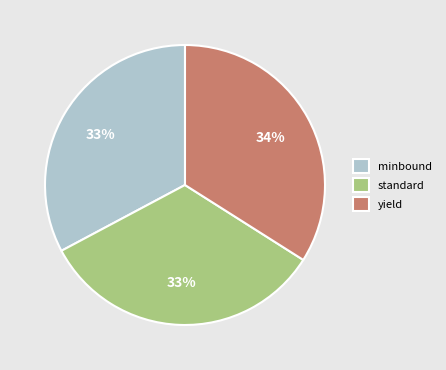

Is the sum of minbound and yield greater than half?

Yes